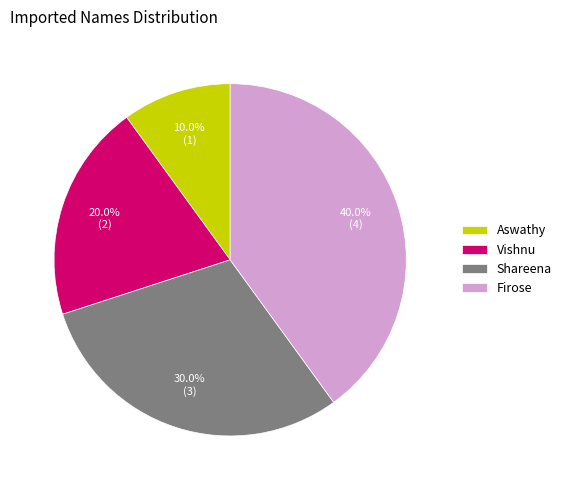

What is the smallest slice in the pie chart?

Aswathy